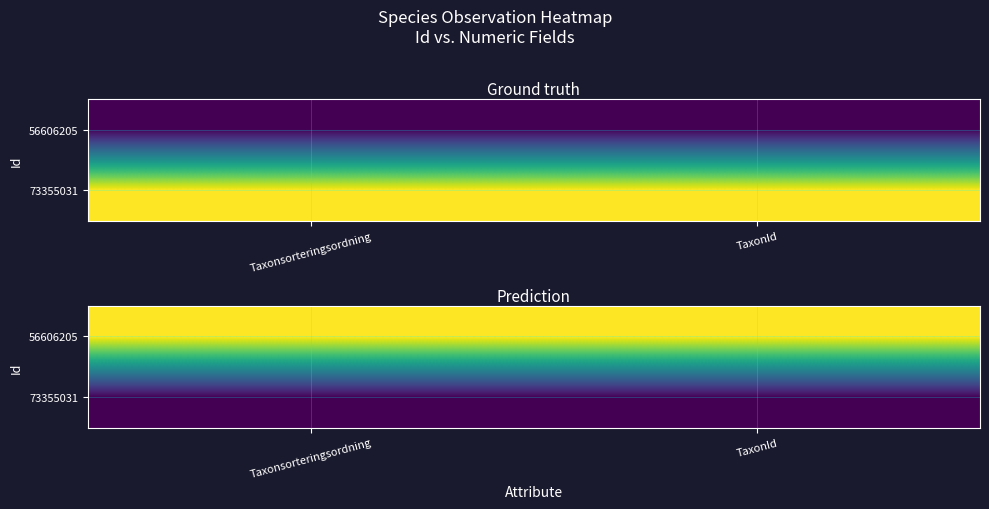

At which category is the sum across all series the highest?

Taxonsorteringsordning